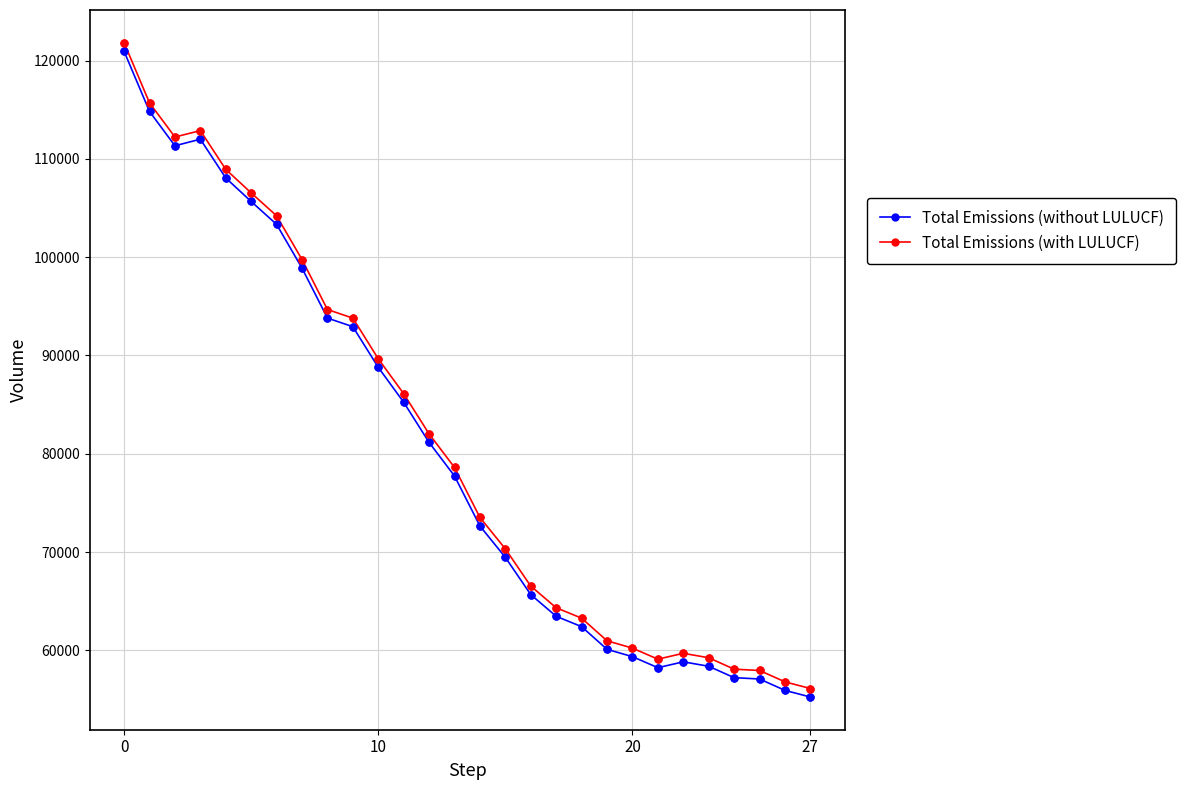

Which series has the largest range (max minus min)?

Total Emissions (with LULUCF)